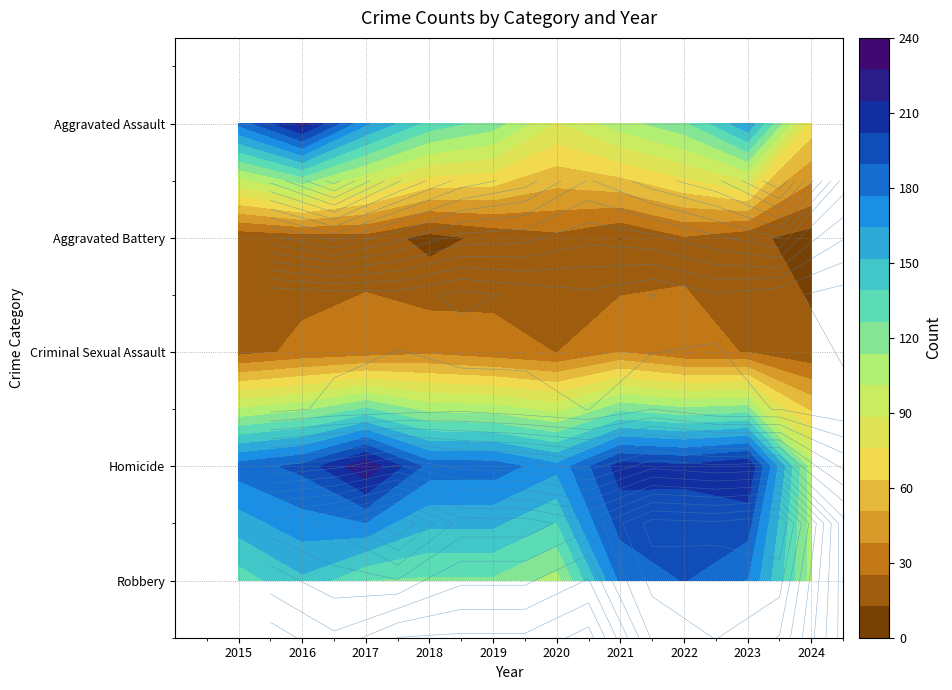

Is it true that Homicide equals 4 at 2024?

False